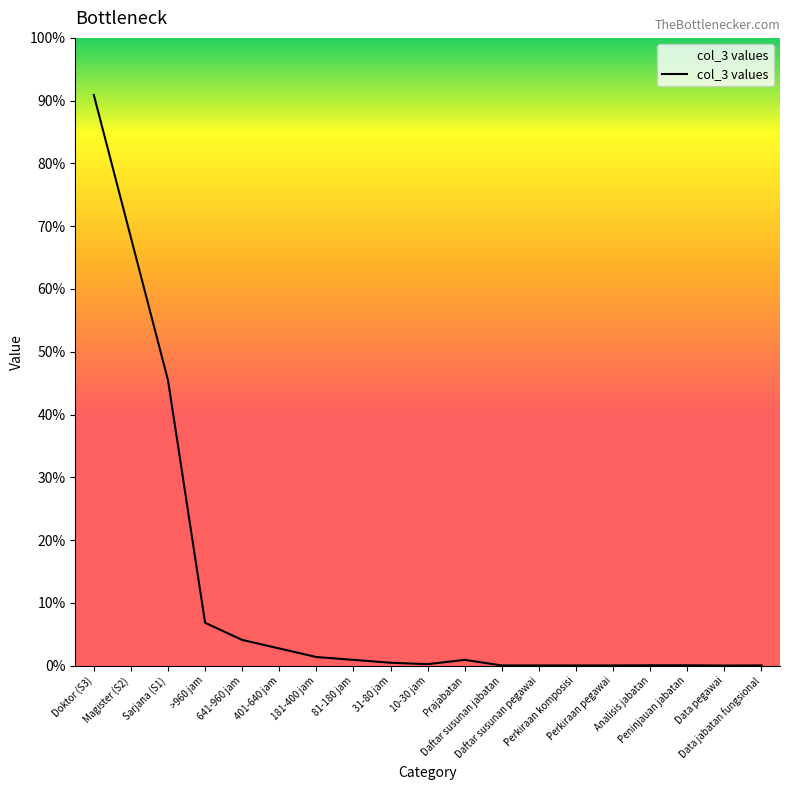

Does the chart display data point markers on the line(s)?

No